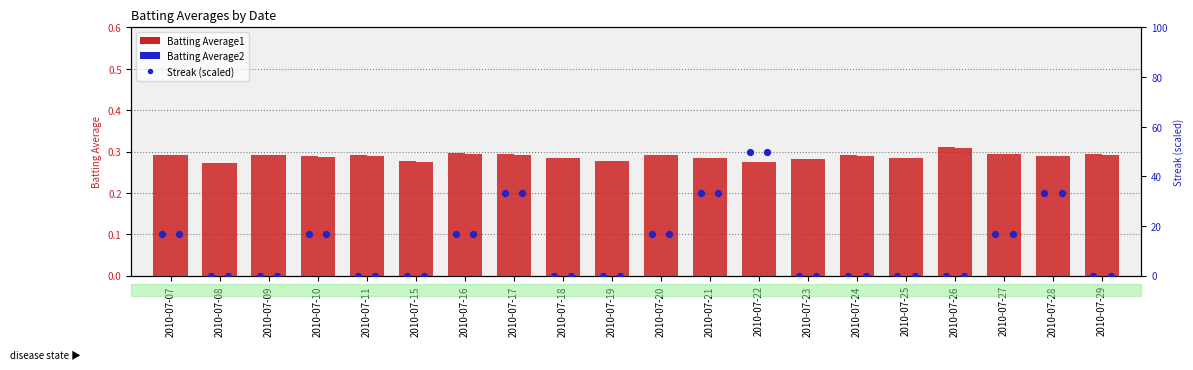

Which series has the largest total across all categories?

Streak (scaled)